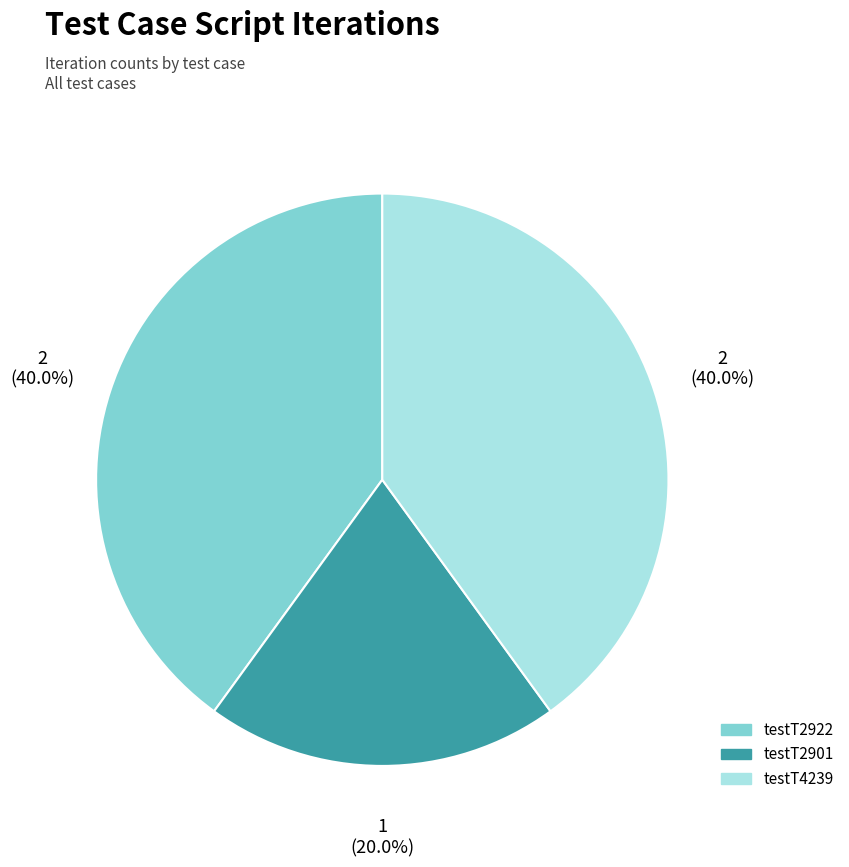

Does any single category account for the majority?

No